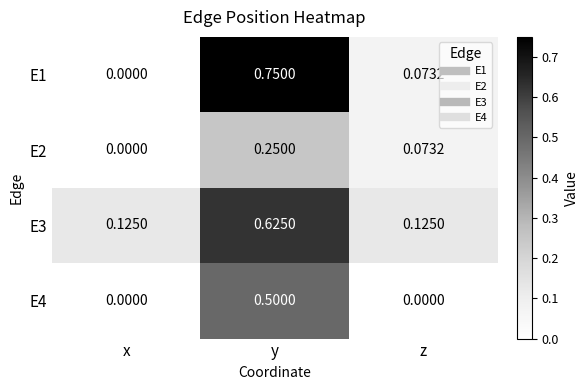

Where is E2 nearest to the value 0?

x